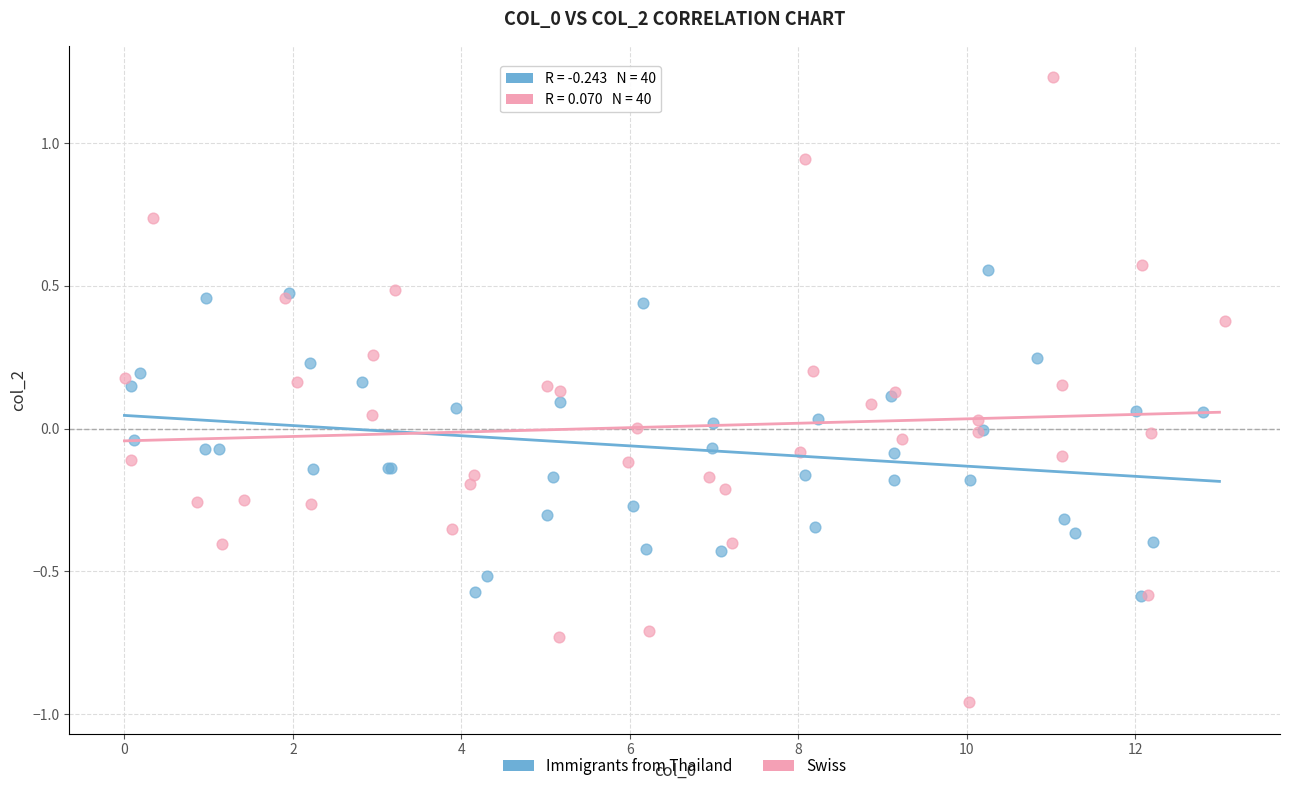

Which series contains the highest Y value?

Swiss